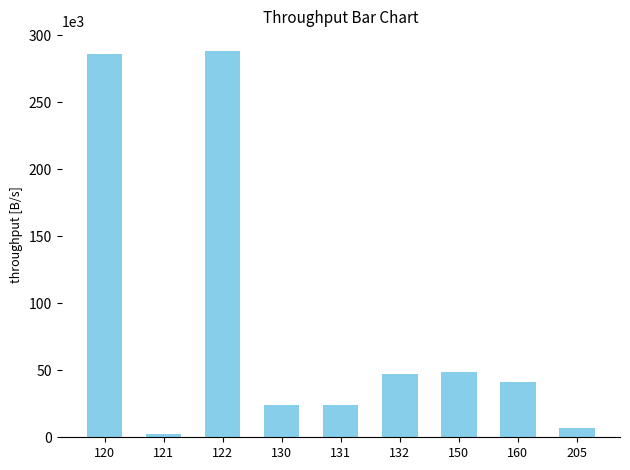

What is the value of the 9th bar from the left?

6605.0